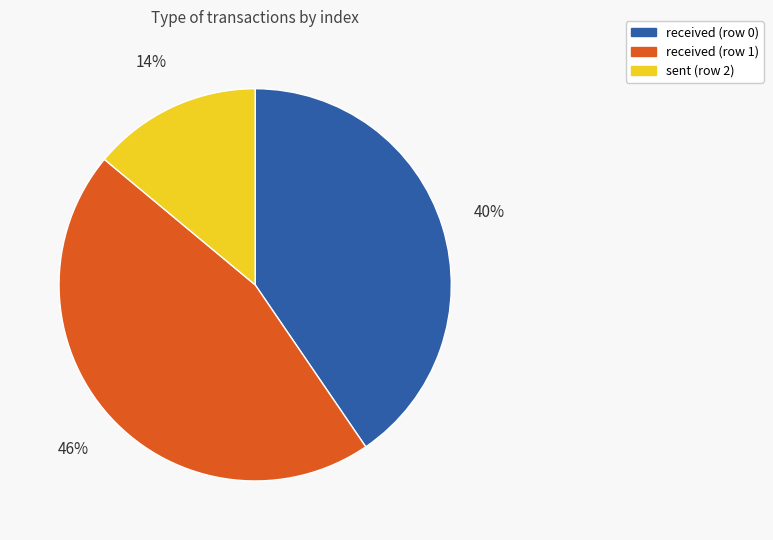

Is the sum of sent (row 2) and received (row 1) greater than half?

Yes